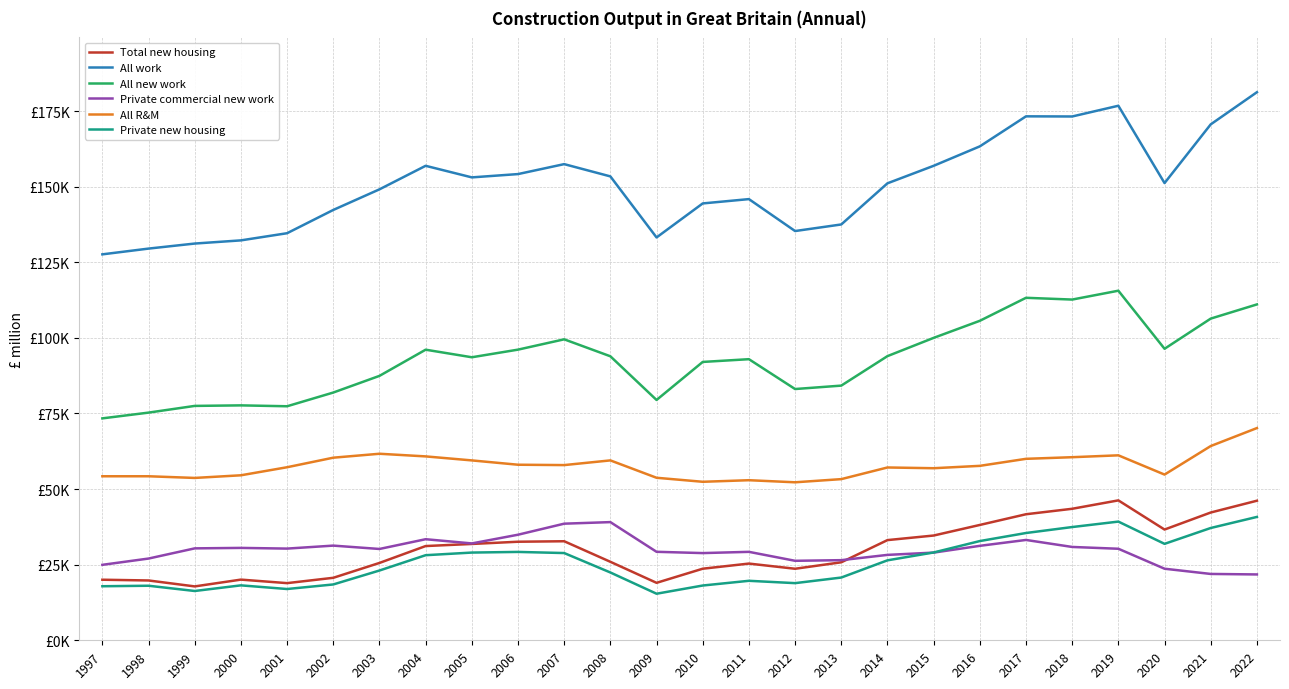

Is this an area chart (filled region under the line)?

No